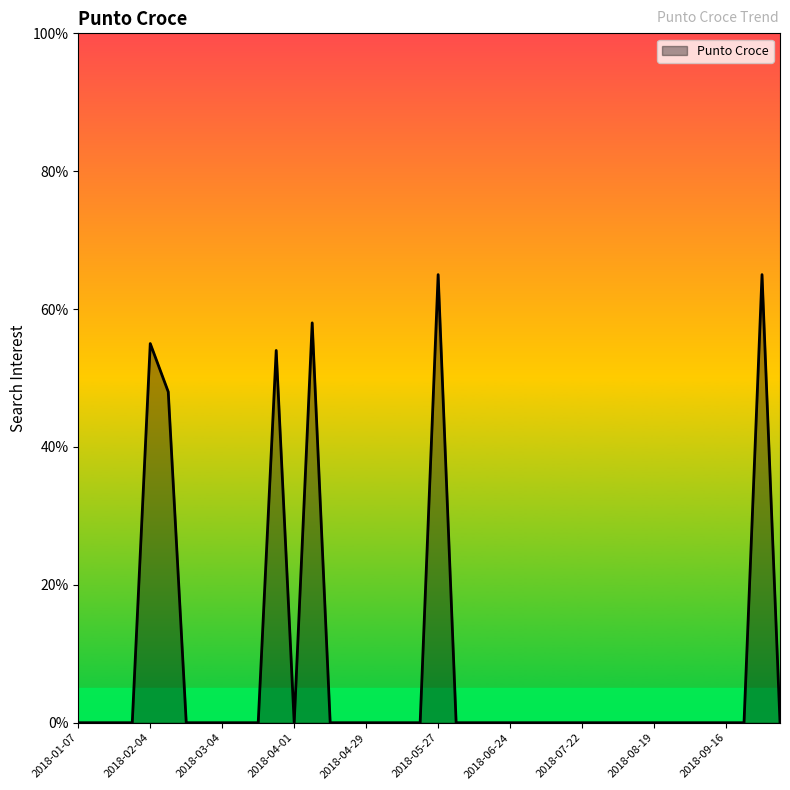

What is the sum of all values?

345